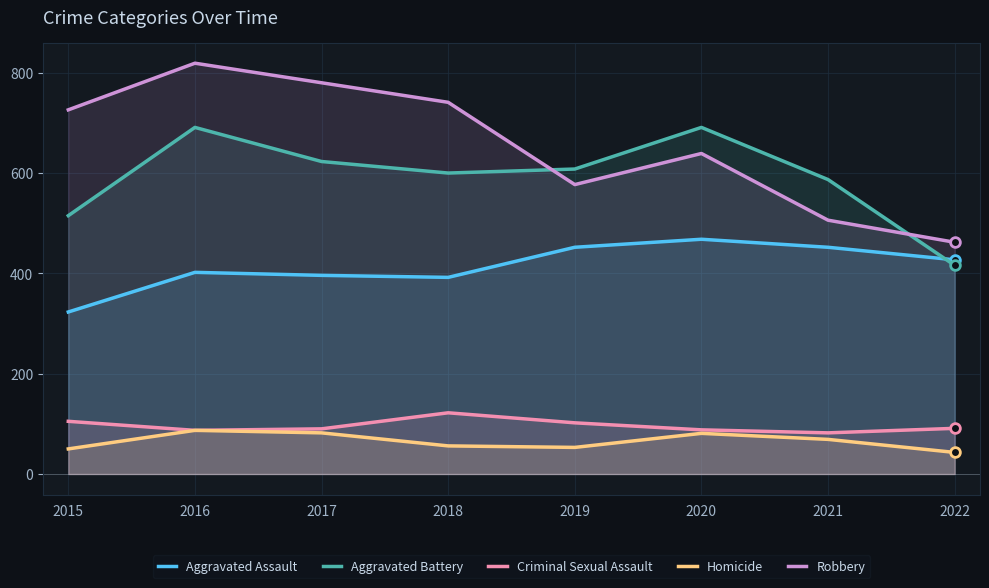

In Criminal Sexual Assault, how many points are higher than both neighbors (excluding endpoints)?

1